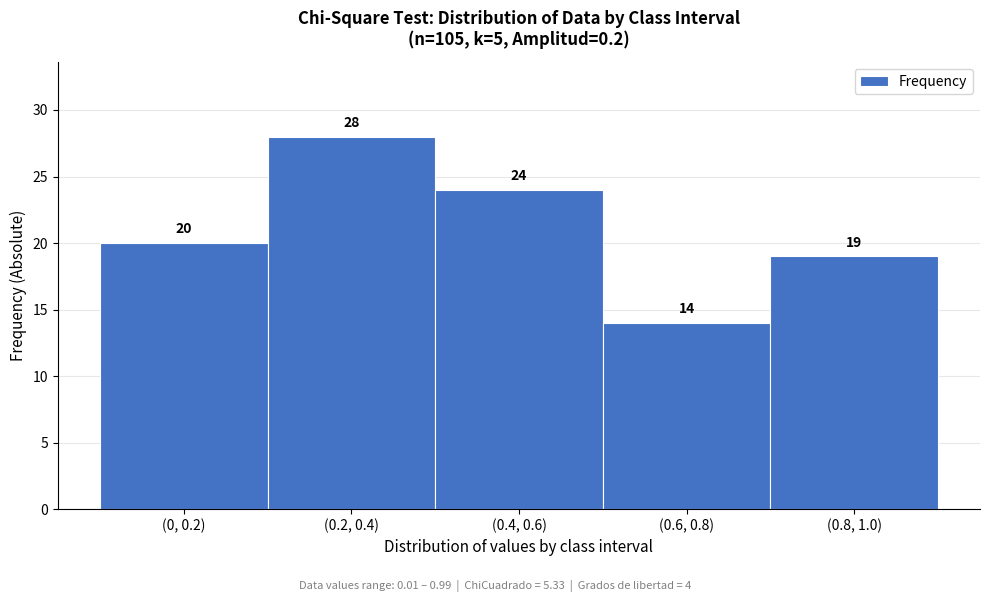

Reading left to right, extract all data points from this chart.

(0, 0.2)=20	(0.2, 0.4)=28	(0.4, 0.6)=24	(0.6, 0.8)=14	(0.8, 1.0)=19